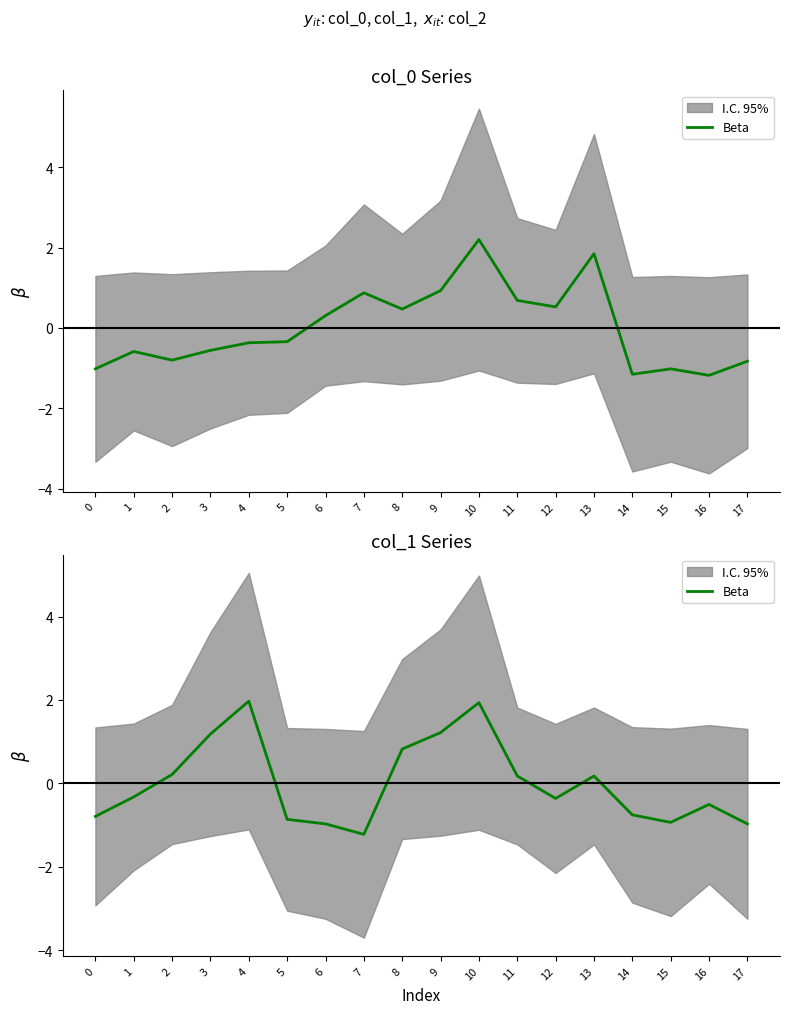

How many categories are shown in the chart?

18